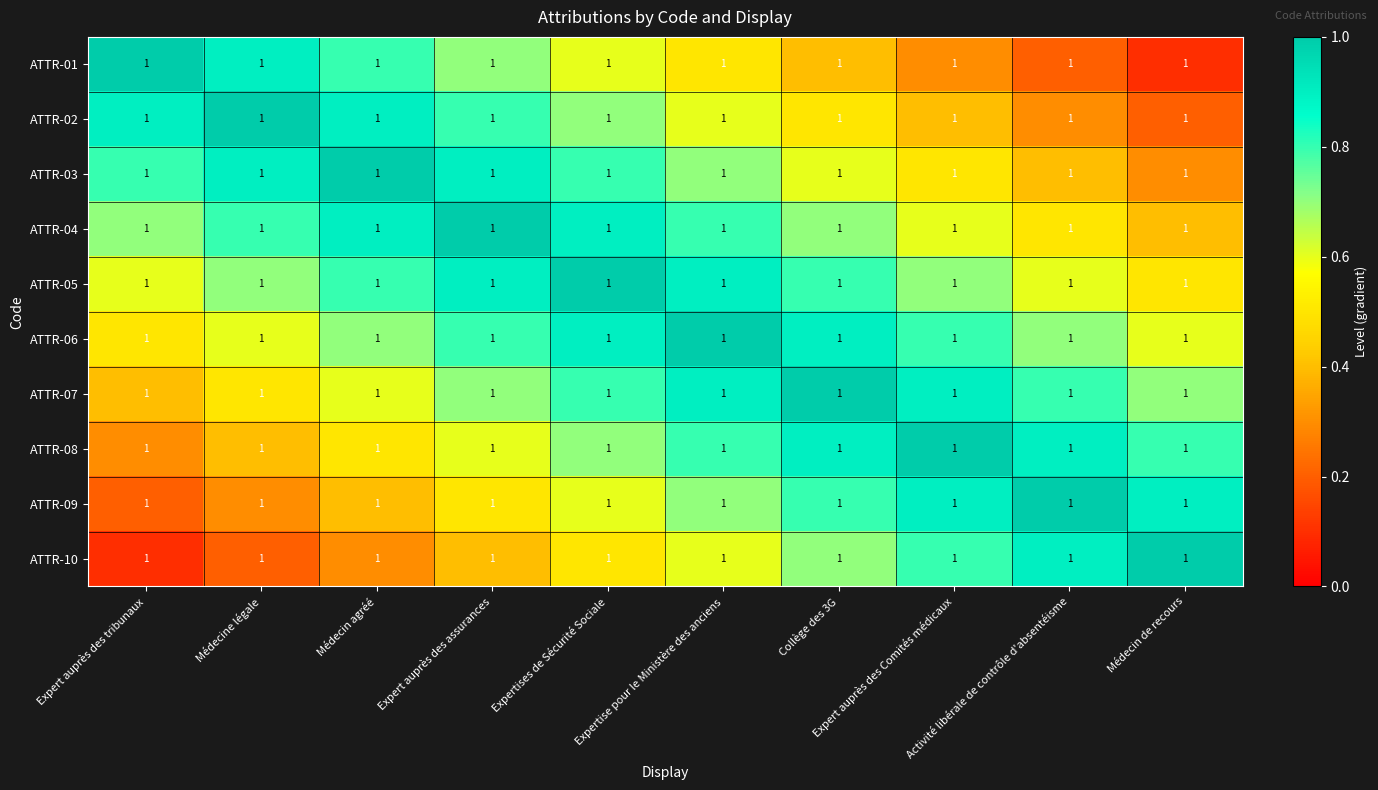

Count the ATTR-07 values in the range 0 to 1.

10